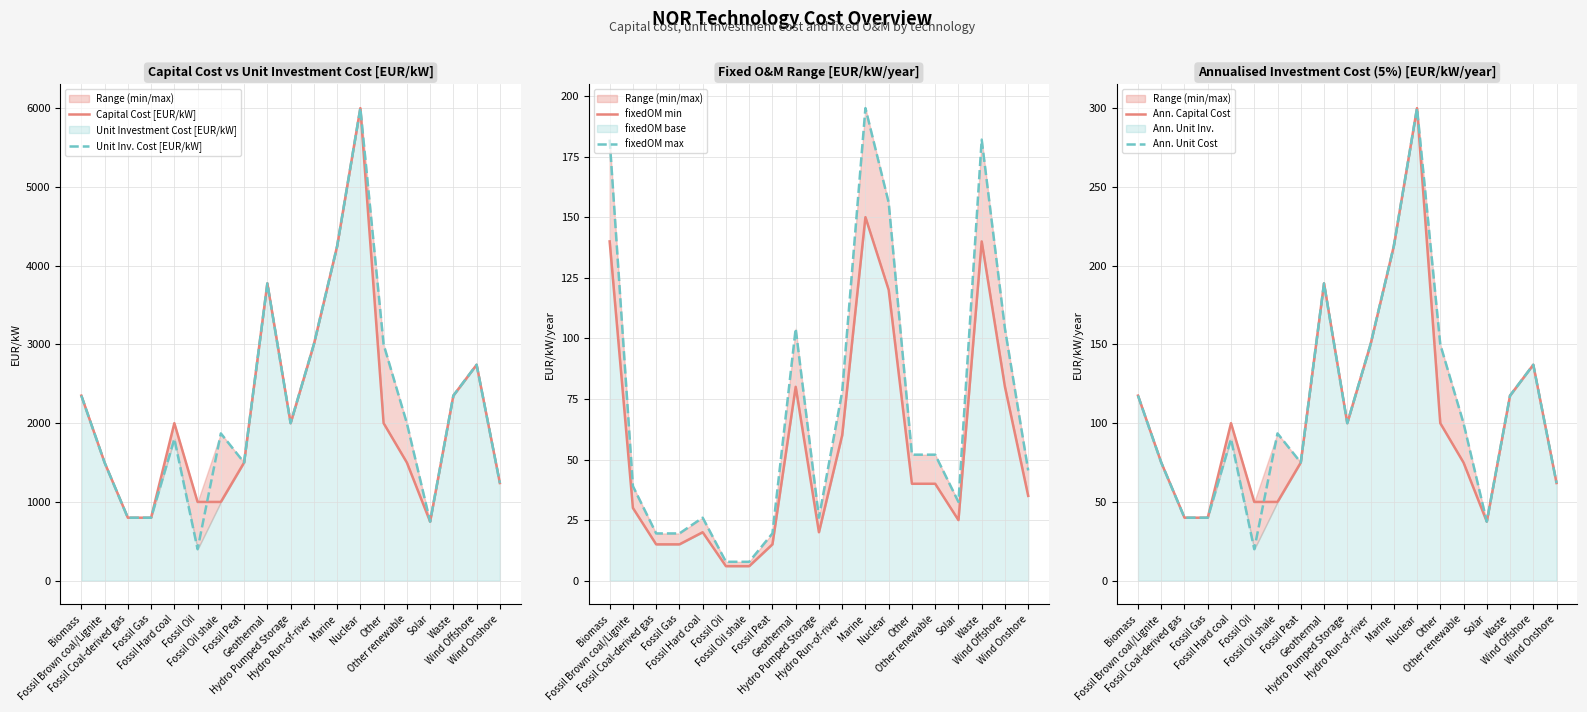

Reading right to left, what are all the values shown in this chart?

Capital Cost [EUR/kW]: 1240.0	2742.0	2350.0	750.0	1500.0	2000.0	6000.0	4246.0	3000.0	2000.0	3775.0	1500.0	1000.0	1000.0	2000.0	800.0	800.0	1500.0	2350.0
Unit Inv. Cost [EUR/kW]: 1240.0	2742.0	2350.0	750.0	2000.0	3000.0	6000.0	4246.0	3000.0	2000.0	3775.0	1500.0	1870.0	400.0	1800.0	800.0	800.0	1500.0	2350.0
fixedOM min: 35.0	80.0	140.0	25.0	40.0	40.0	120.0	150.0	60.0	20.0	80.0	15.0	6.0	6.0	20.0	15.0	15.0	30.0	140.0
fixedOM max: 45.5	104.0	182.0	32.5	52.0	52.0	156.0	195.0	78.0	26.0	104.0	19.5	7.8	7.8	26.0	19.5	19.5	39.0	182.0
Ann. Capital Cost: 62.0	137.1	117.5	37.5	75.0	100.0	300.0	212.3	150.0	100.0	188.8	75.0	50.0	50.0	100.0	40.0	40.0	75.0	117.5
Ann. Unit Cost: 62.0	137.1	117.5	37.5	100.0	150.0	300.0	212.3	150.0	100.0	188.8	75.0	93.5	20.0	90.0	40.0	40.0	75.0	117.5